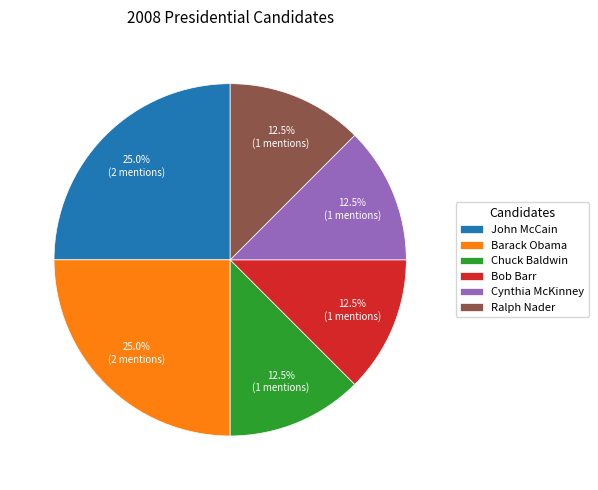

Does Ralph Nader account for over 50% of the chart?

No